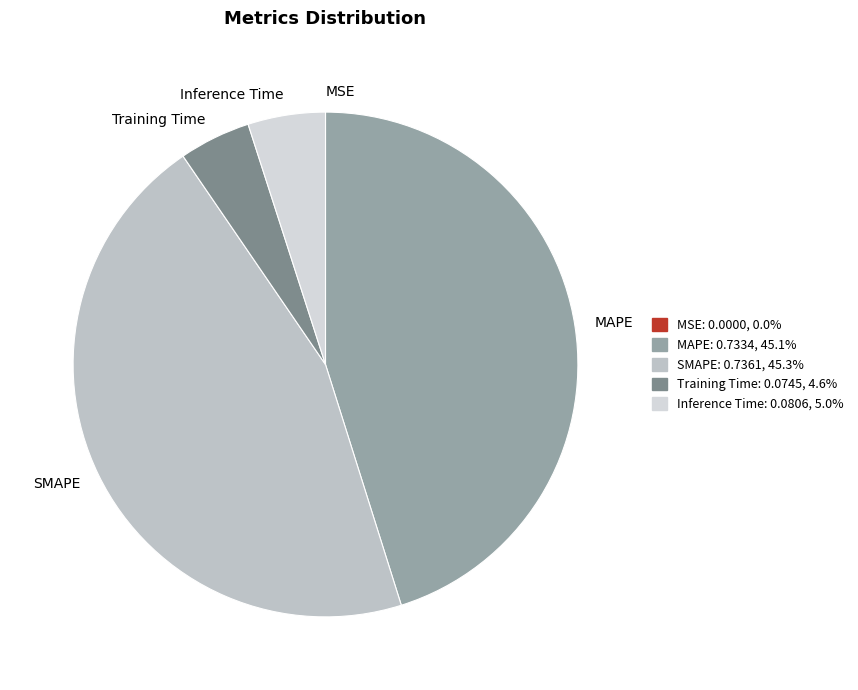

The Training Time slice represents 5% of the pie. True or false?

True